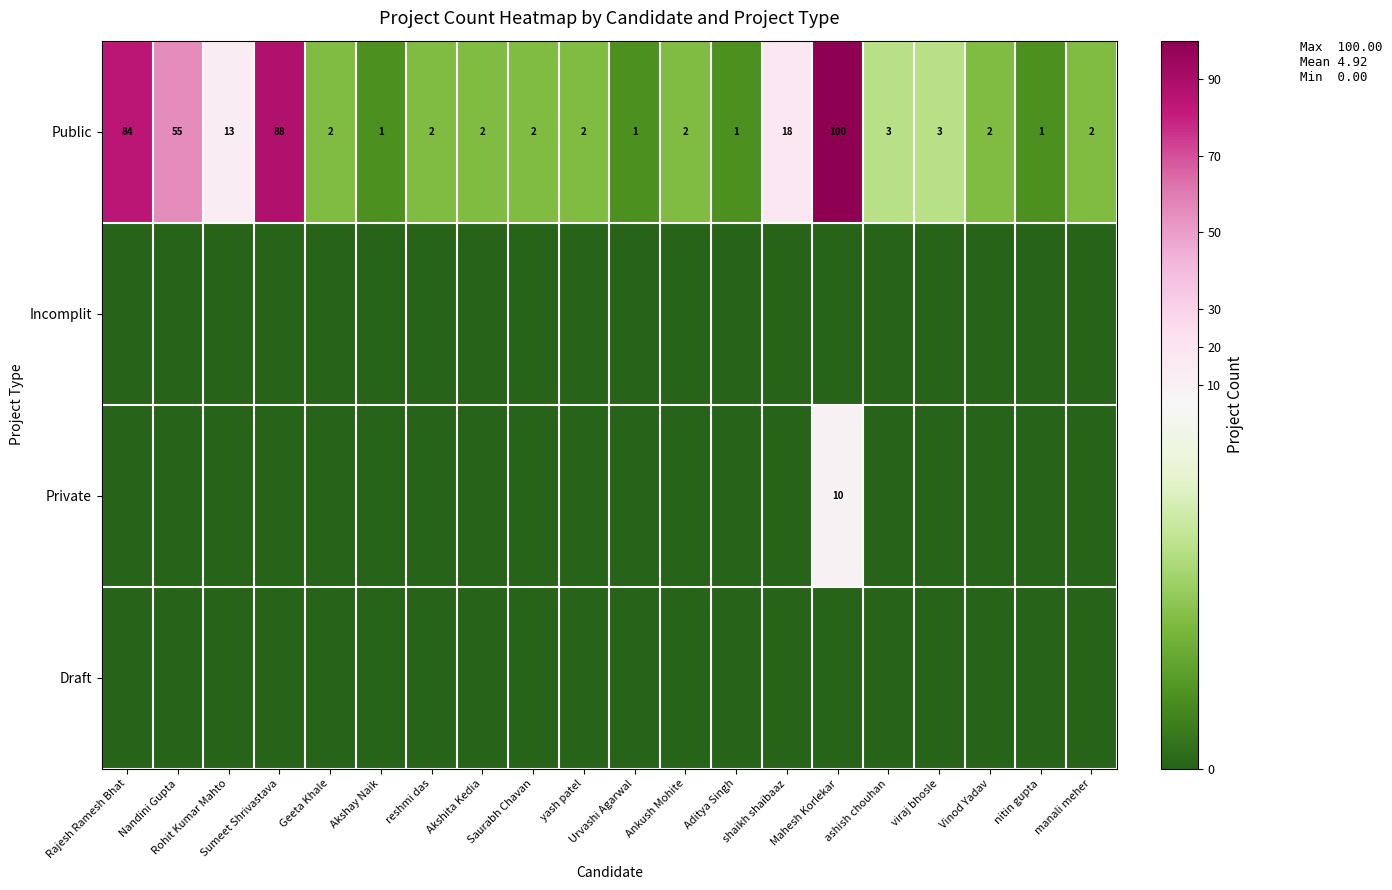

How many data points in Public are less than 2?

4